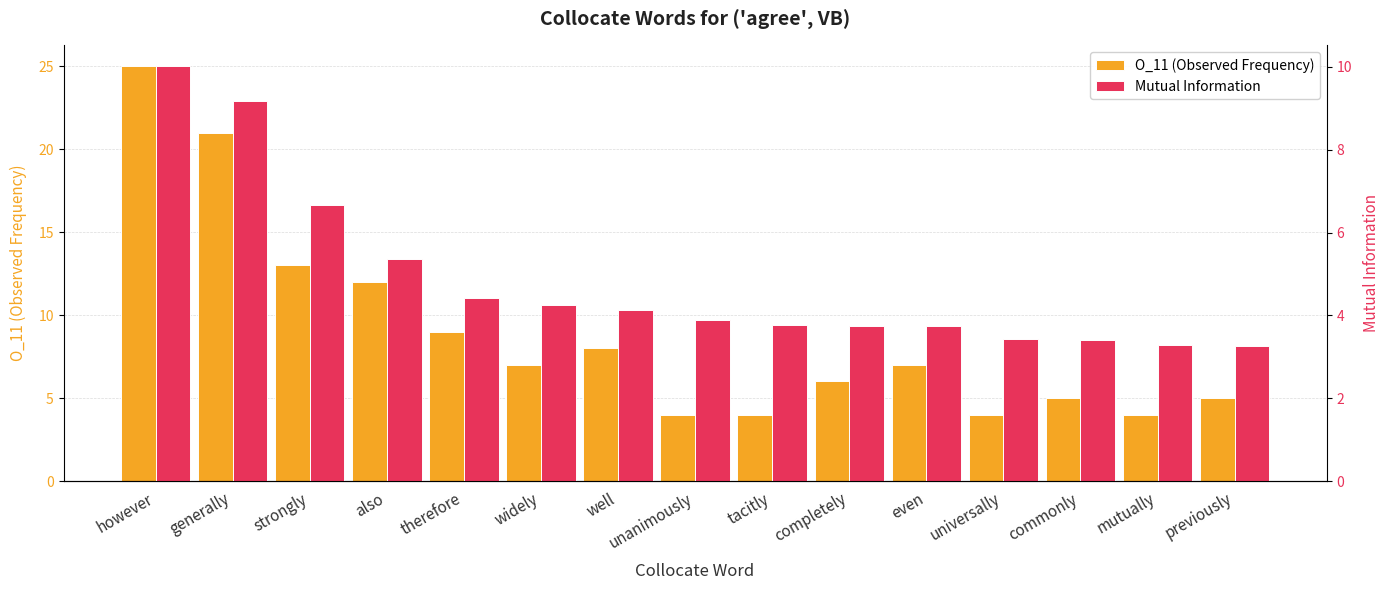

List the series in order of their peak value, highest first.

O_11 (Observed Frequency), Mutual Information